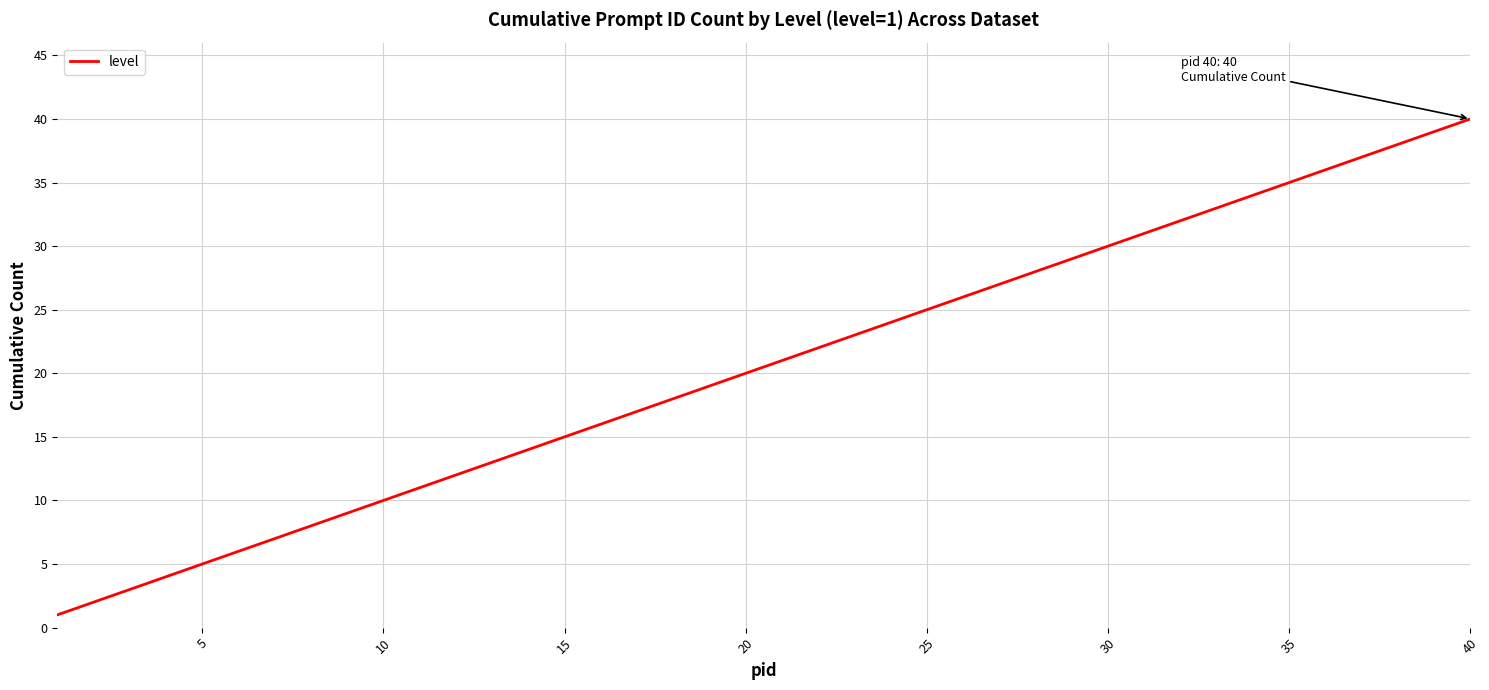

What is the greatest value displayed?

40